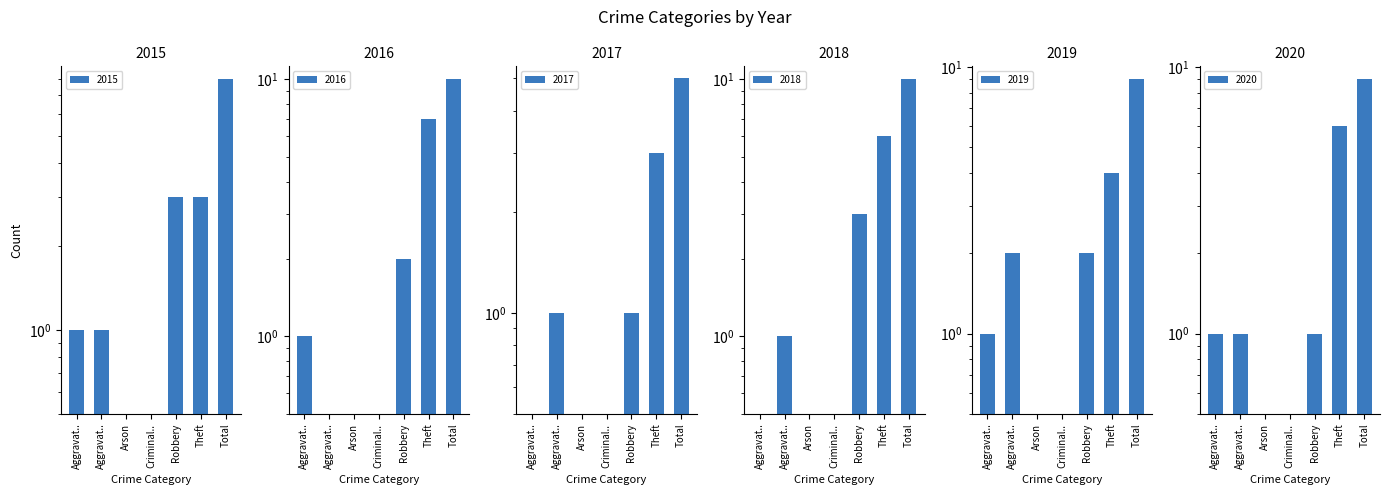

At how many categories does at least one series exceed 3?

2